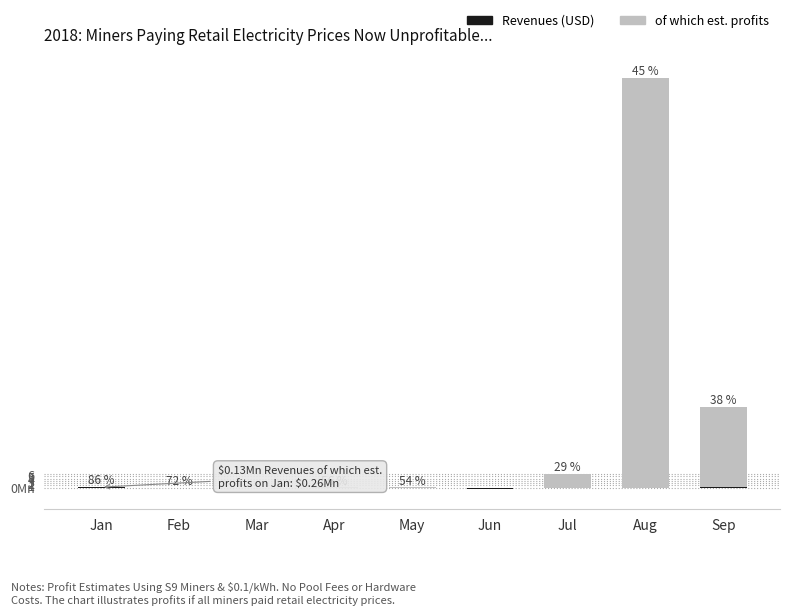

What is the sum of the Revenues (USD) values at Mar and Aug?

-0.2